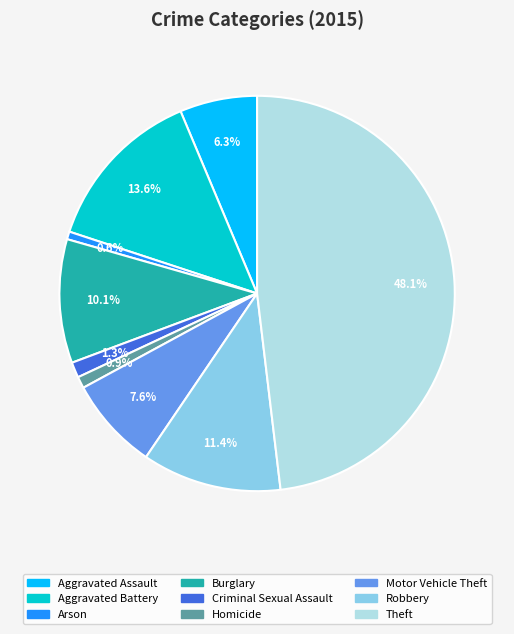

What percentage is the Homicide slice, to the nearest percent?

1%